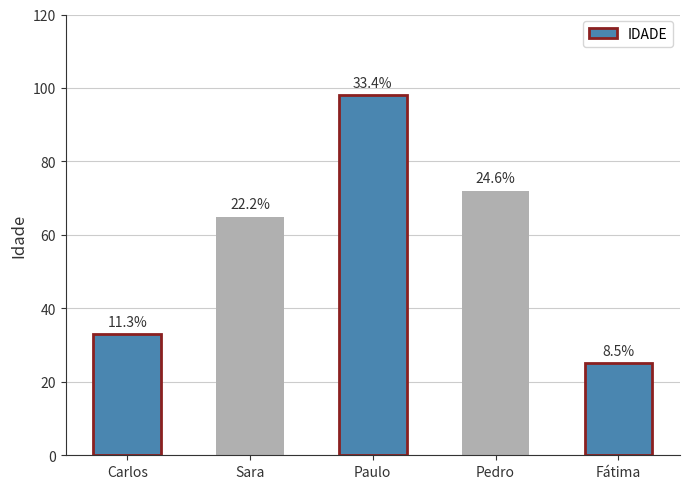

Does the chart contain any negative values?

No